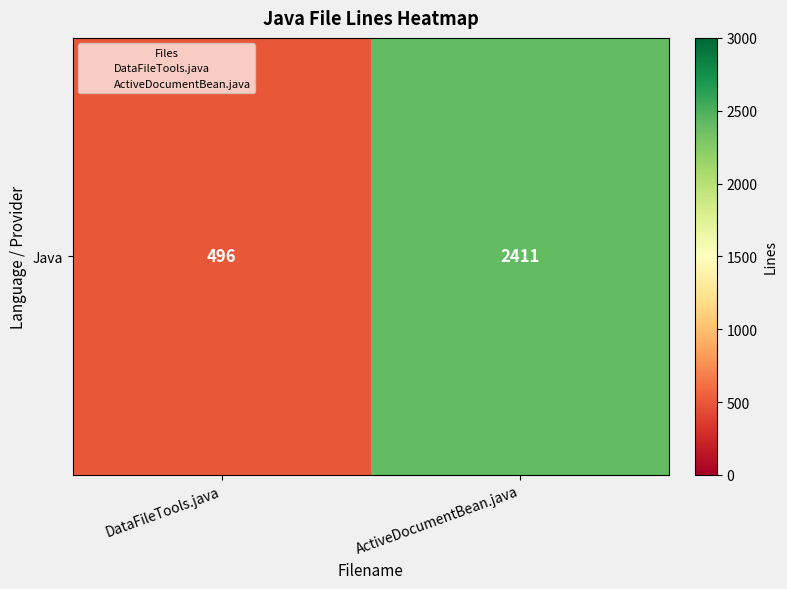

What is the change in value from DataFileTools.java to ActiveDocumentBean.java?

+1915